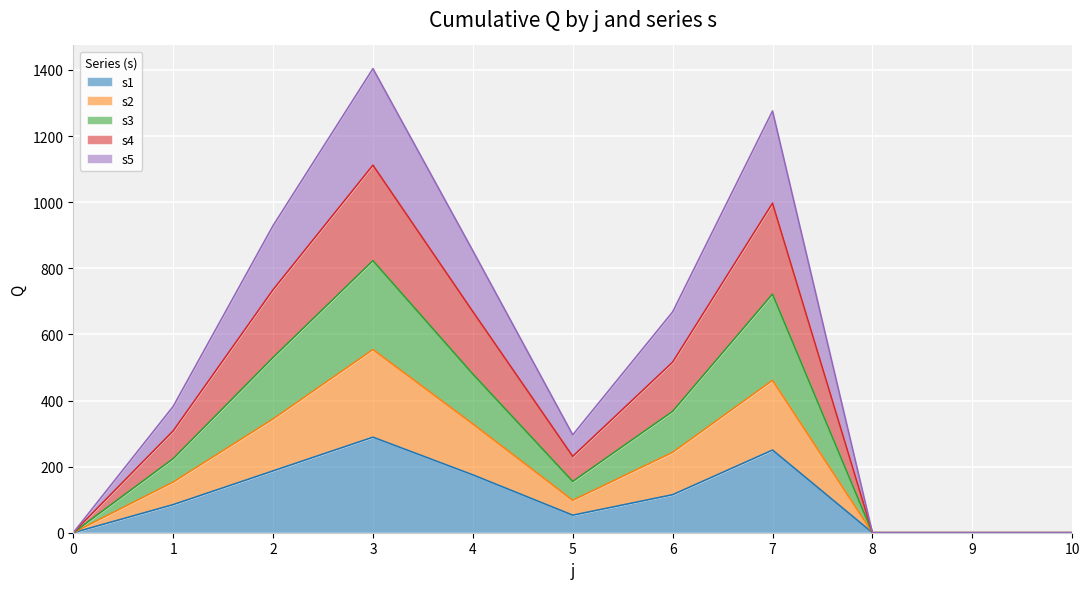

Which category has the highest value in the s1 series?

3